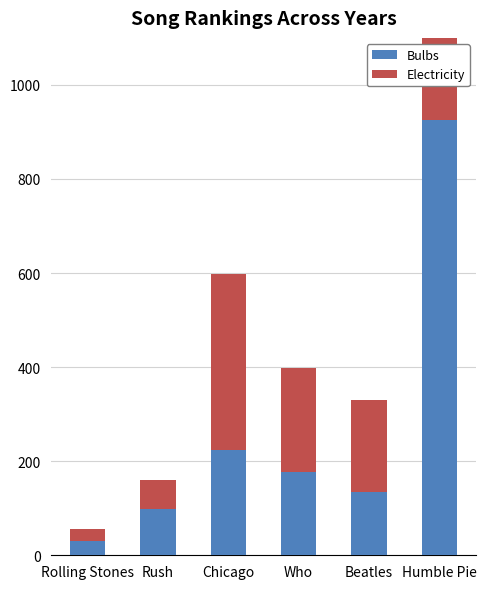

The value of Electricity at Rush is 82. True or false?

False